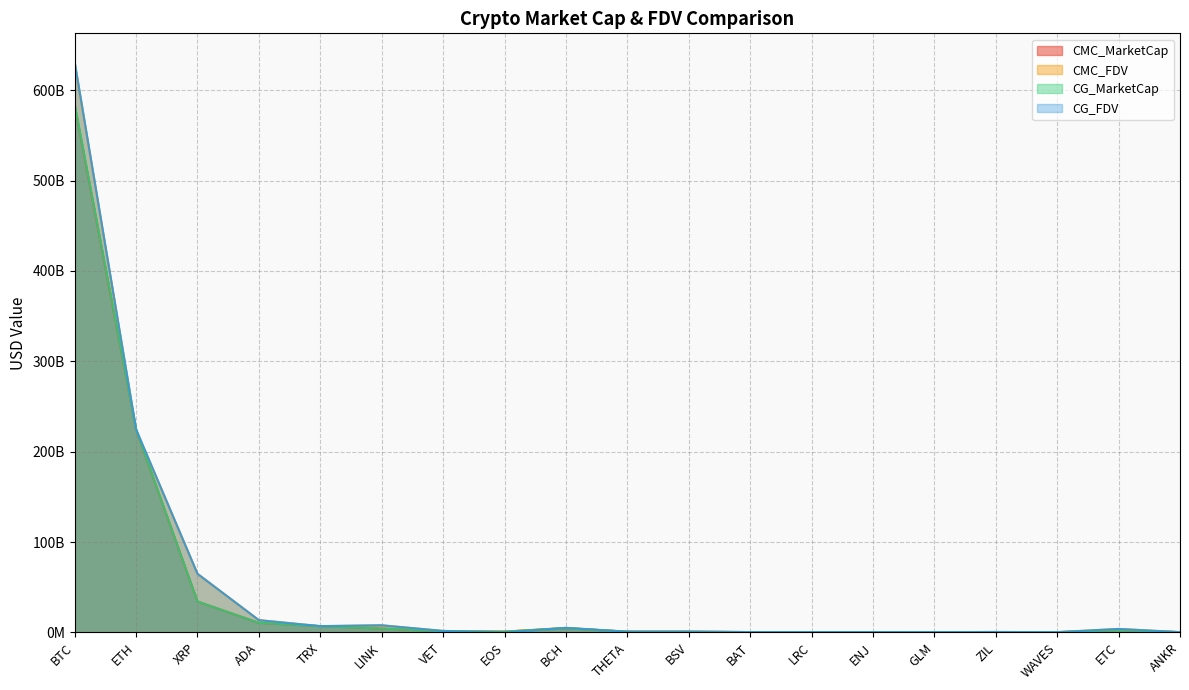

What is the label of the 17th point from the left?

WAVES